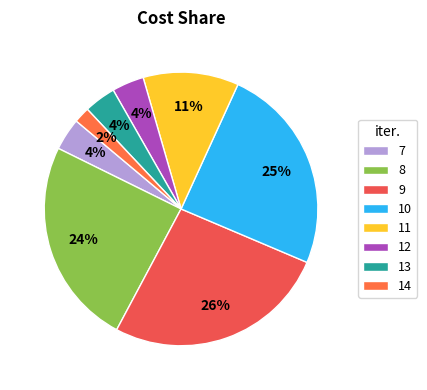

How many segments does this pie chart have?

8